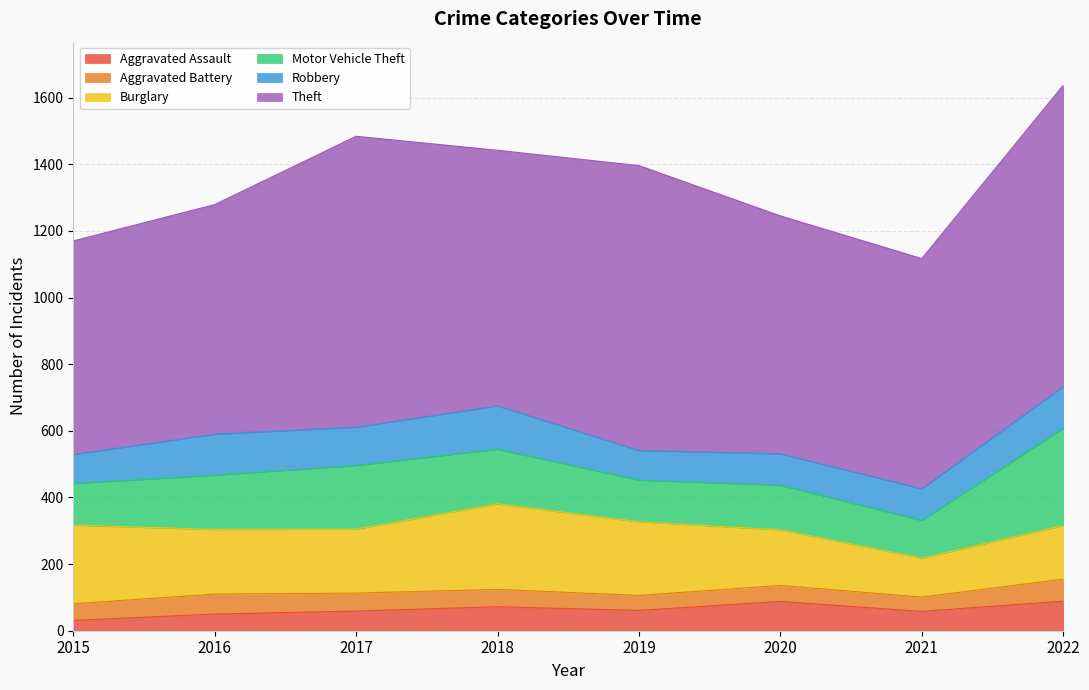

Reading right to left, transcribe all the data shown in this chart.

Aggravated Assault: 2022=89	2021=58	2020=88	2019=61	2018=72	2017=59	2016=50	2015=31
Aggravated Battery: 2022=66	2021=43	2020=48	2019=45	2018=52	2017=54	2016=60	2015=50
Burglary: 2022=161	2021=117	2020=167	2019=221	2018=257	2017=192	2016=194	2015=236
Motor Vehicle Theft: 2022=292	2021=113	2020=134	2019=125	2018=164	2017=191	2016=163	2015=125
Robbery: 2022=125	2021=95	2020=94	2019=89	2018=130	2017=115	2016=123	2015=87
Theft: 2022=904	2021=691	2020=714	2019=855	2018=767	2017=873	2016=689	2015=641